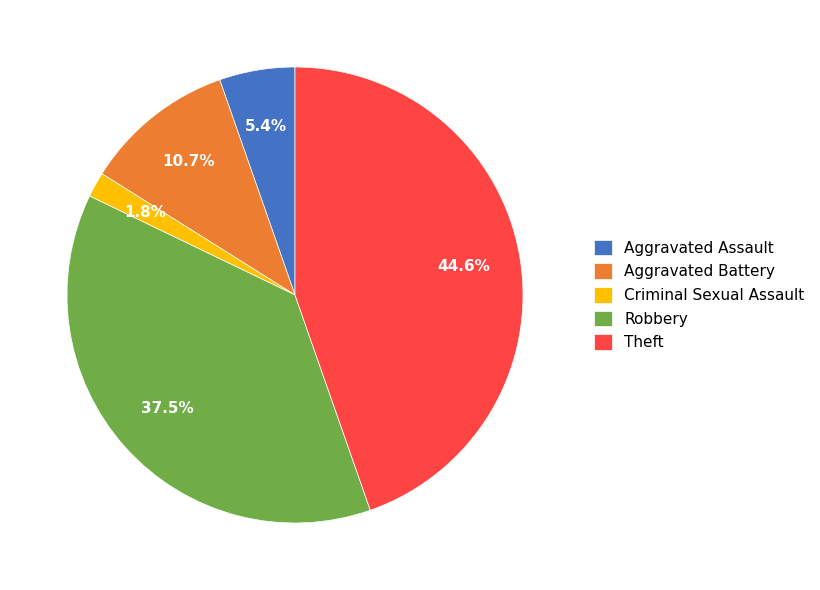

What percentage is the Aggravated Assault slice, to the nearest percent?

5%